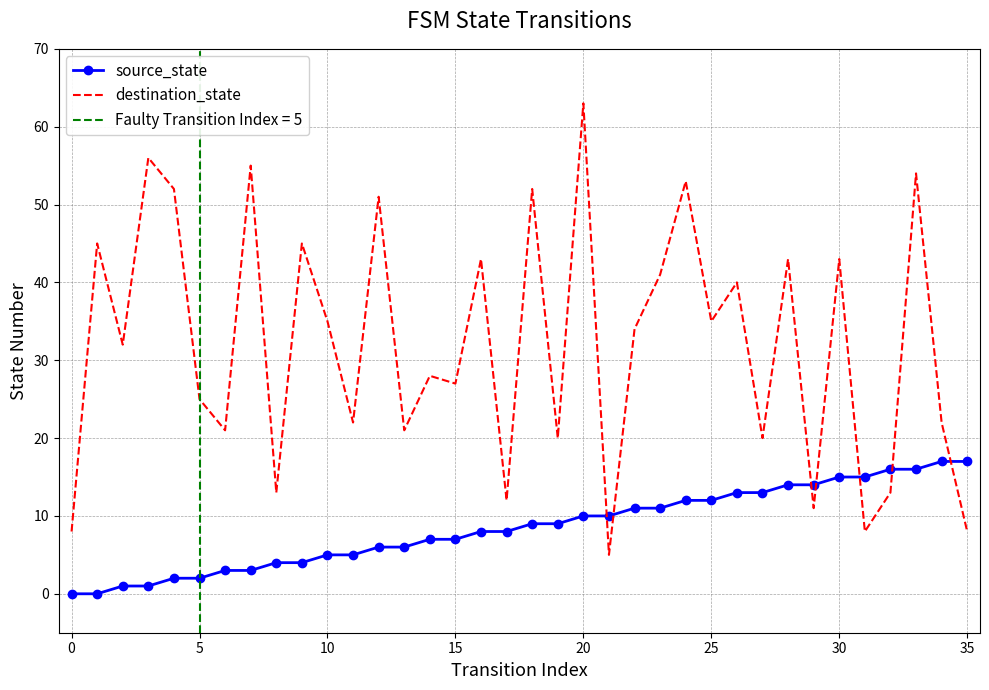

What are all the series names shown in the legend?

source_state, destination_state